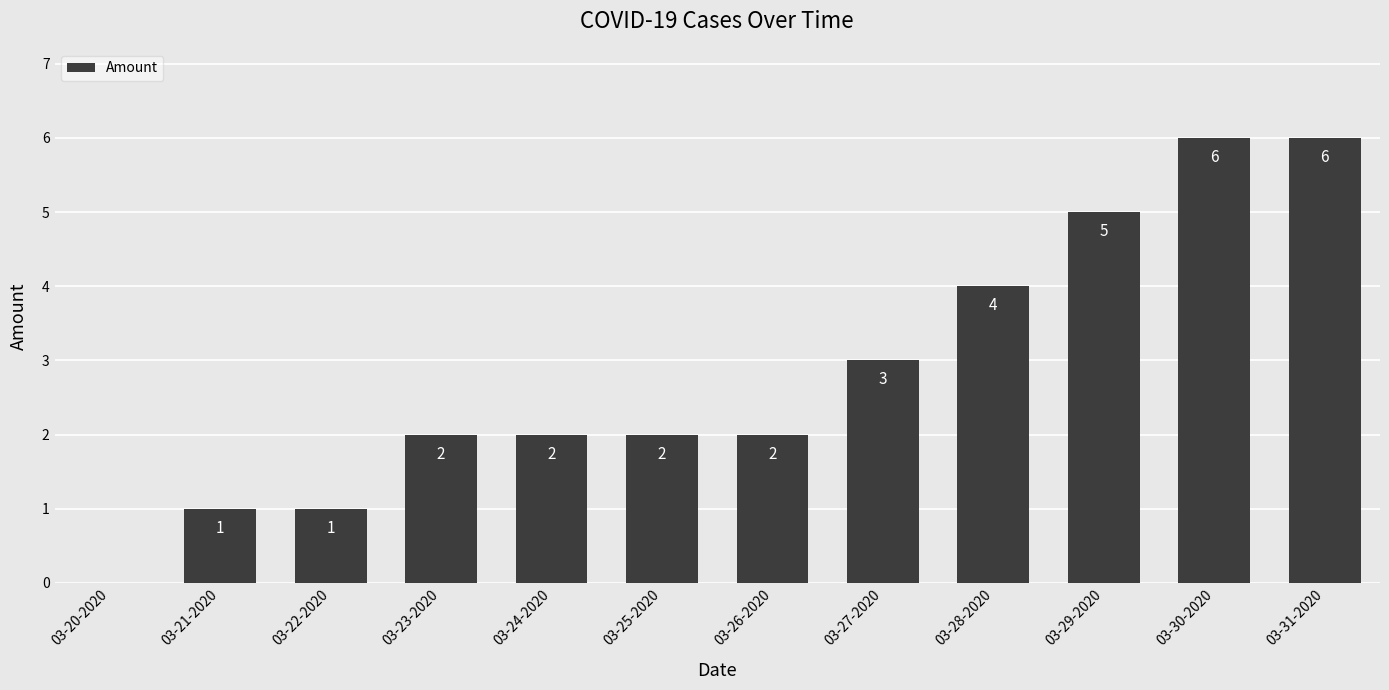

How many distinct data groups are displayed?

1